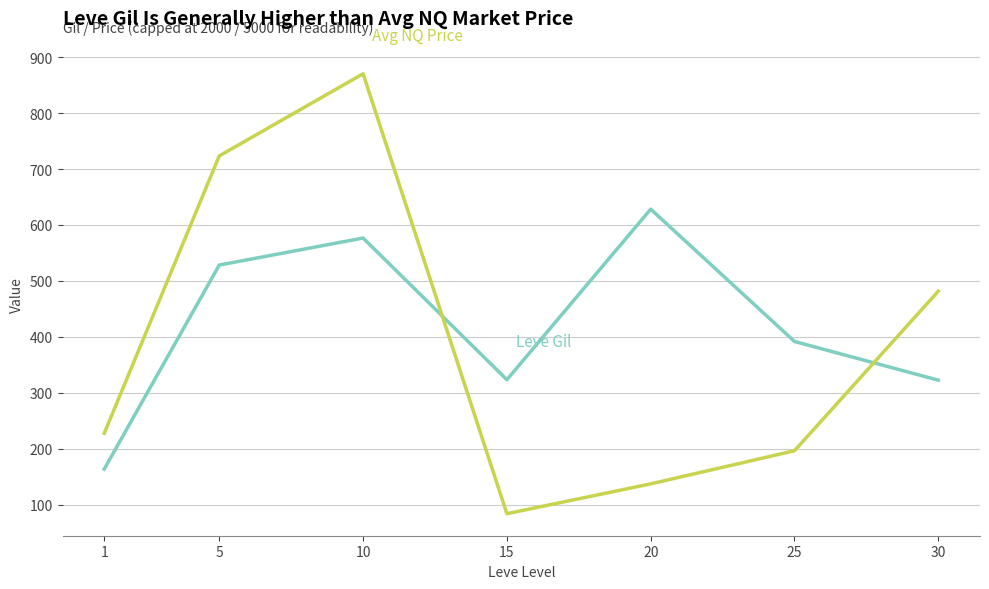

What is the maximum value shown in the chart?

870.4